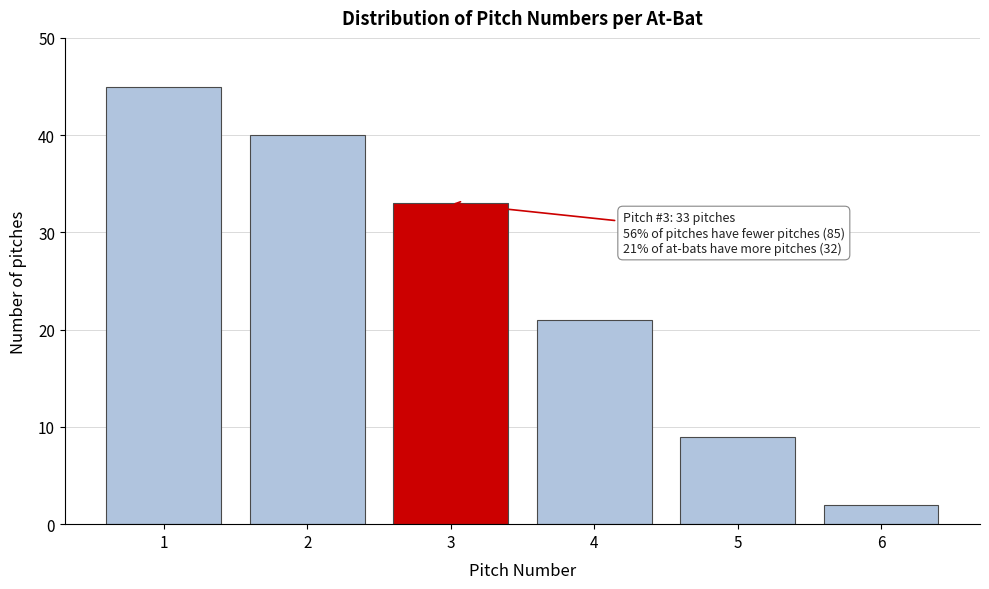

Reading left to right, what are all the values shown in this chart?

1=45	2=40	3=33	4=21	5=9	6=2